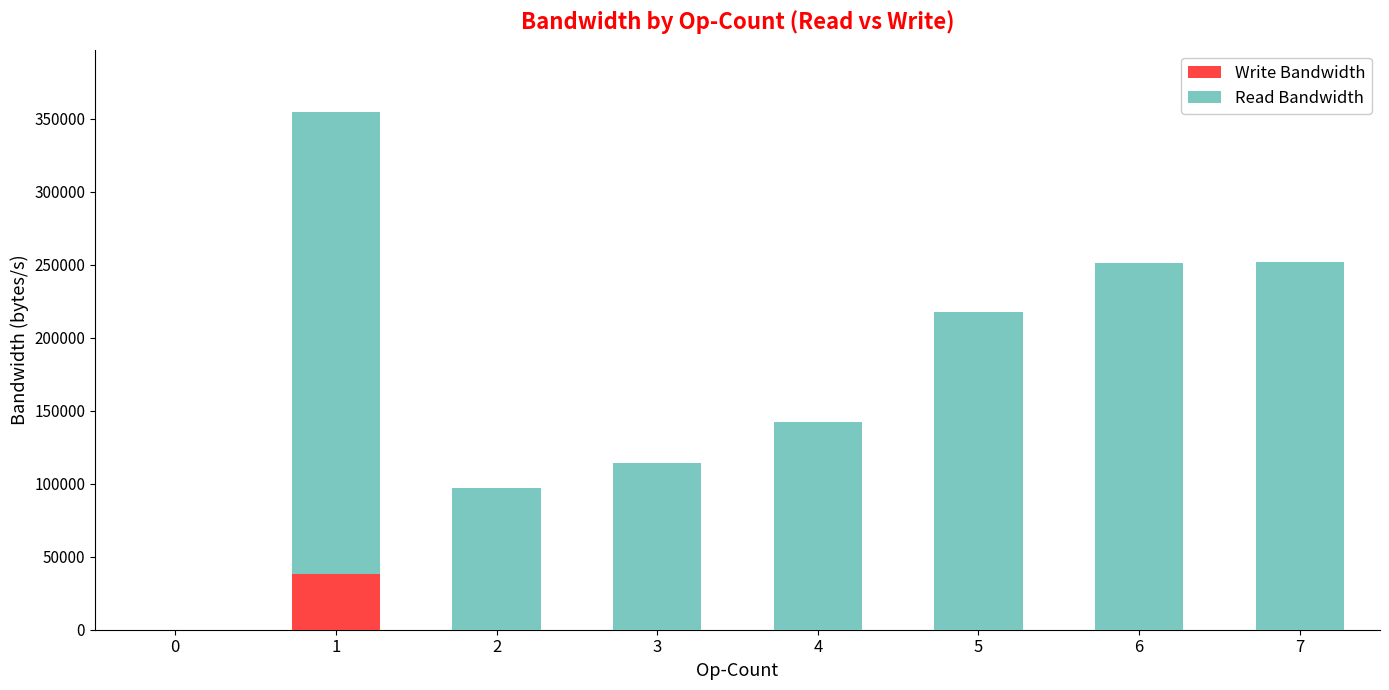

The Write Bandwidth series shows -19506.3 at 0. True or false?

False